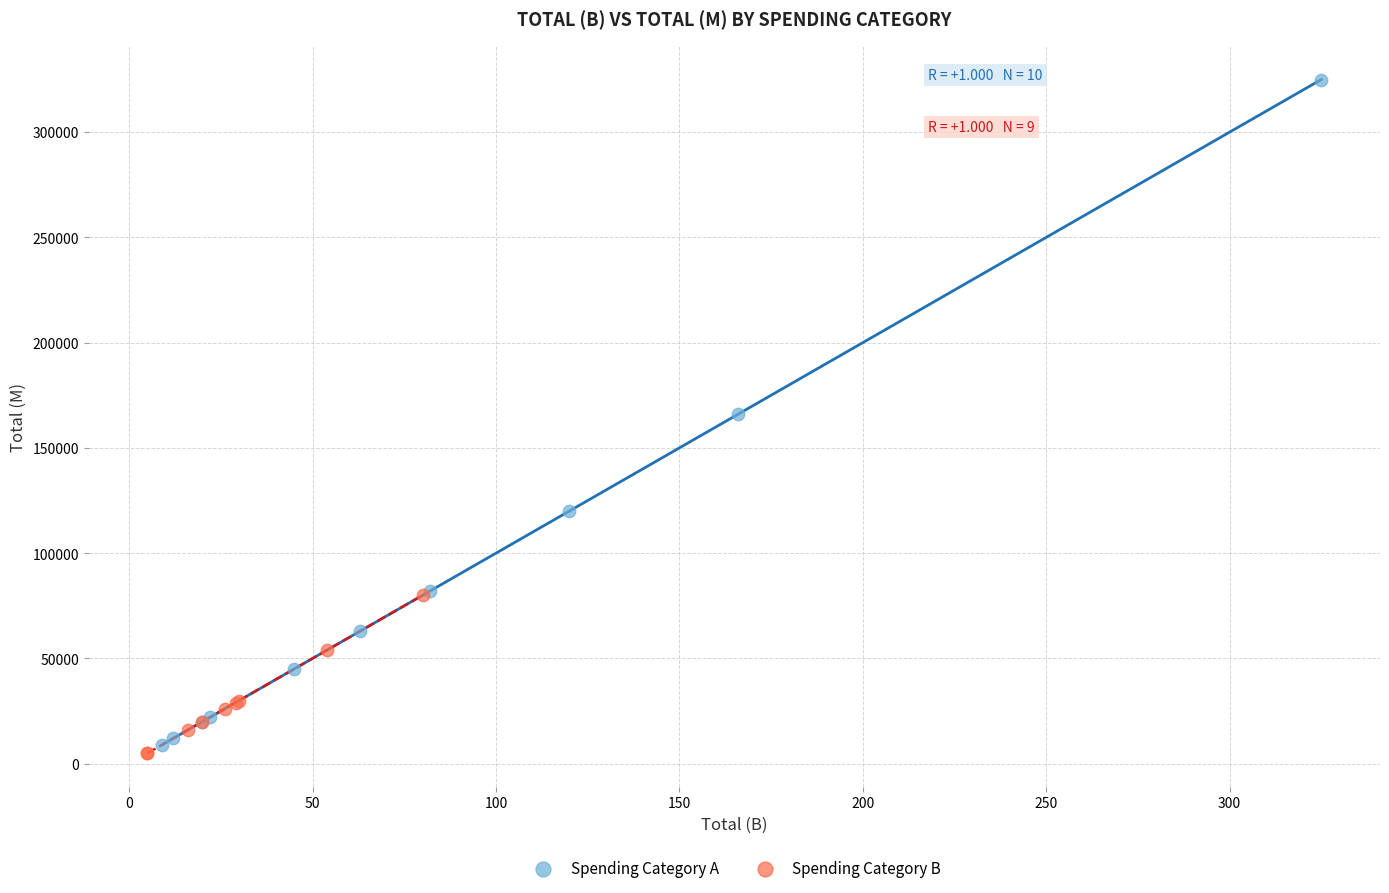

What are all the series names shown in the legend?

Spending Category A, Spending Category B